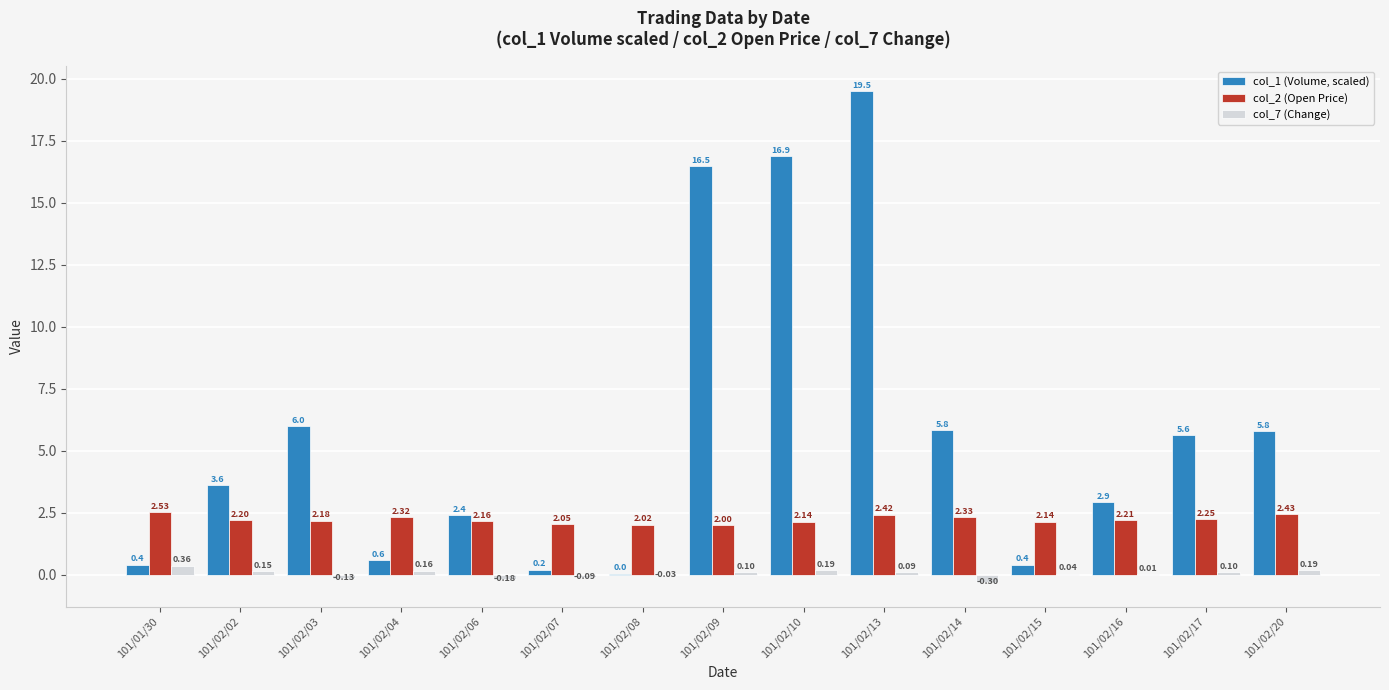

Where does the col_7 (Change) series first go above 0?

101/01/30